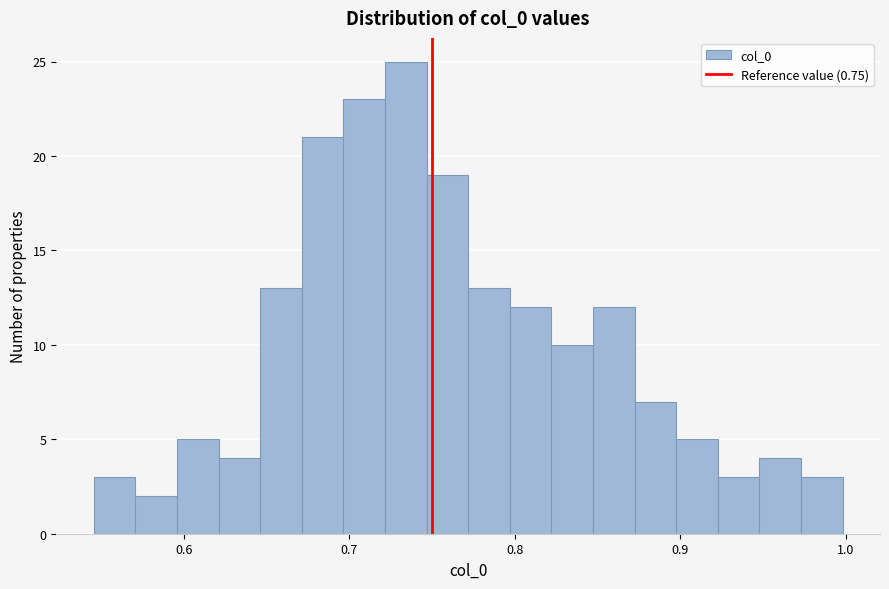

Around what value on the x-axis is the tallest bar? Give the approximate position of its centre, as read against the axis.

0.73